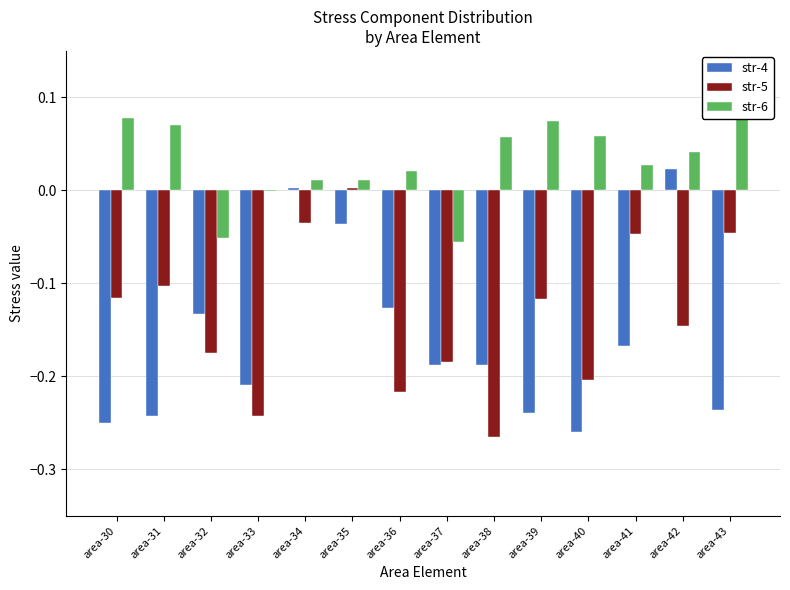

Which series has the largest total across all categories?

str-6